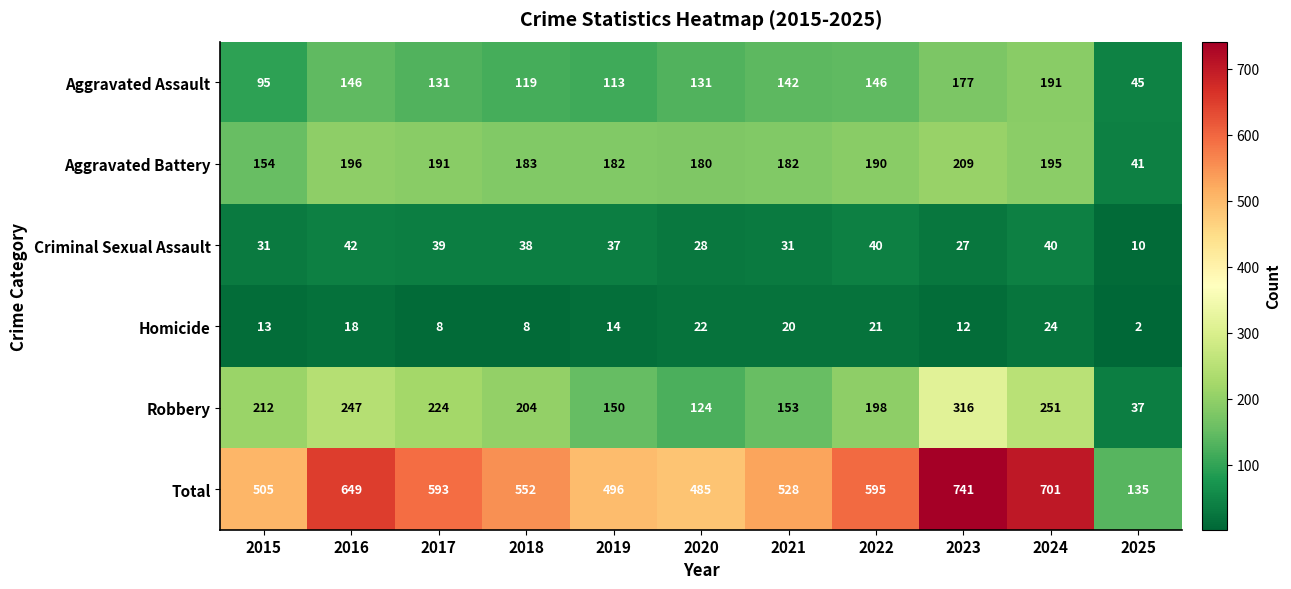

What is the greatest value displayed?

741